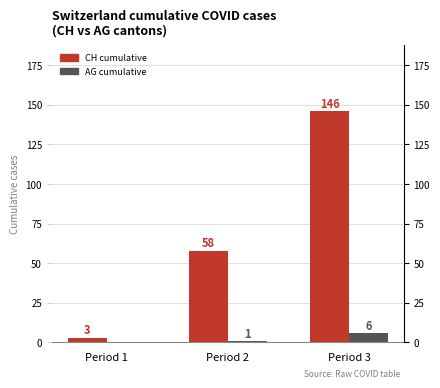

How many groups of bars are there?

3